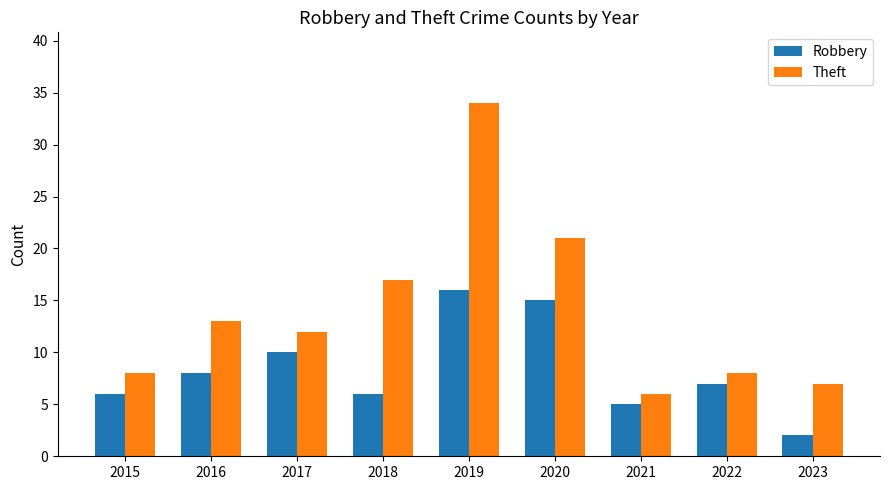

Is it true that Theft equals 13 at 2016?

True